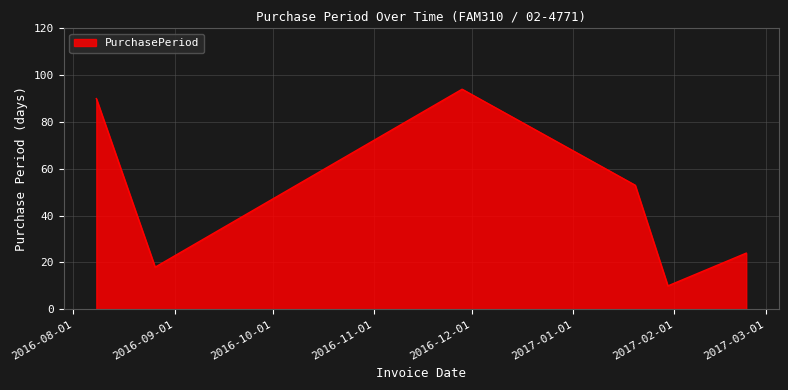

What is the smallest value displayed?

10